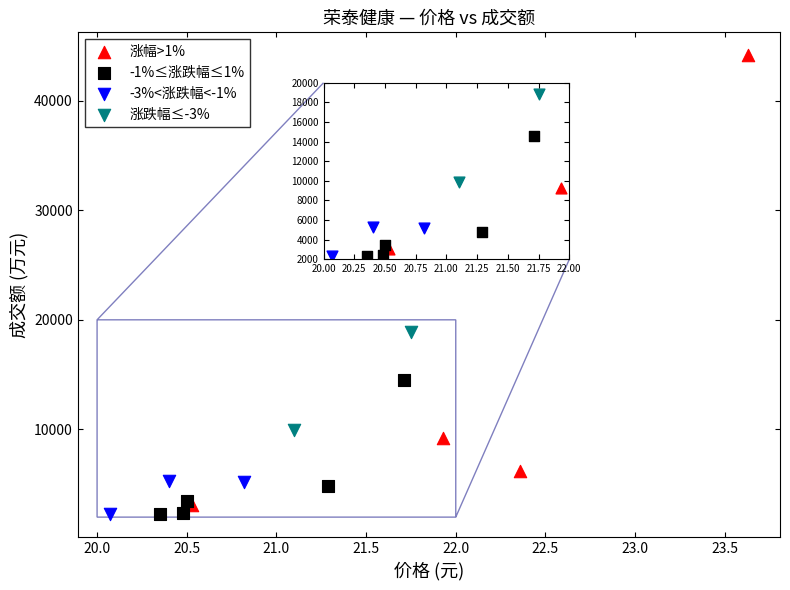

Which series contains the highest Y value?

涨幅>1%